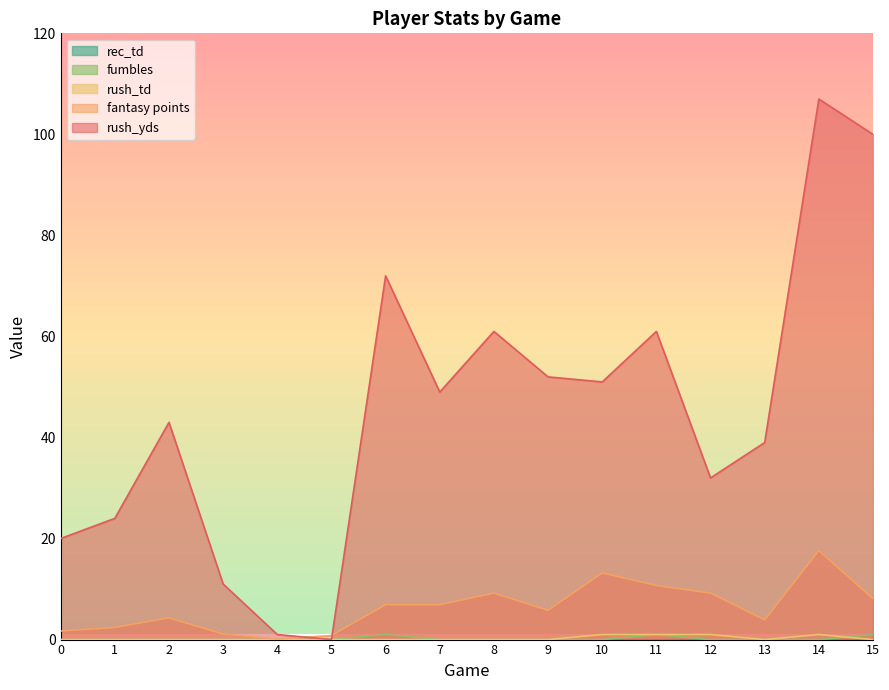

In rush_td, how many points are lower than both neighbors (excluding endpoints)?

1